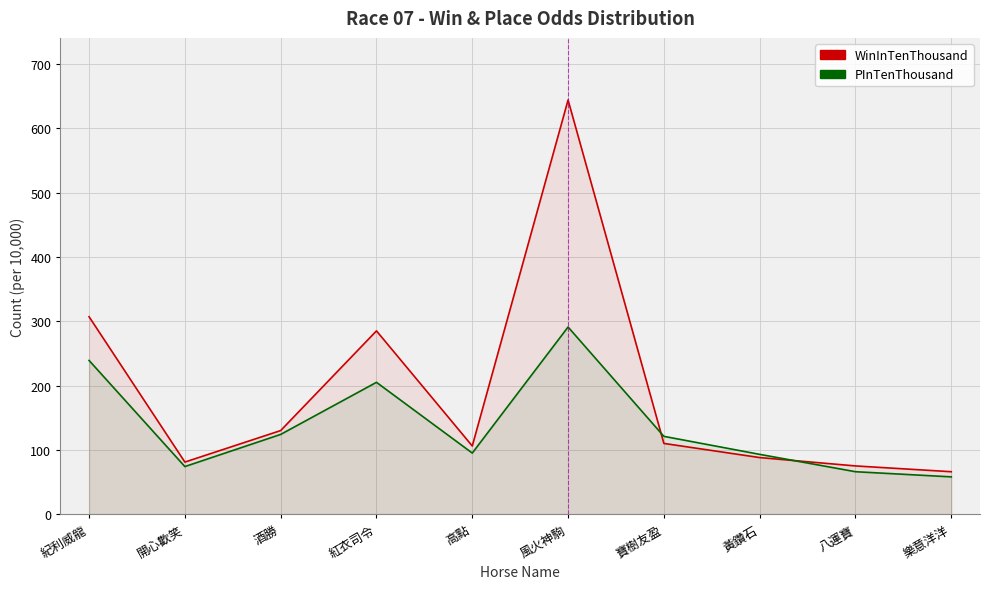

At which label does WinInTenThousand first exceed 110?

紀利威龍